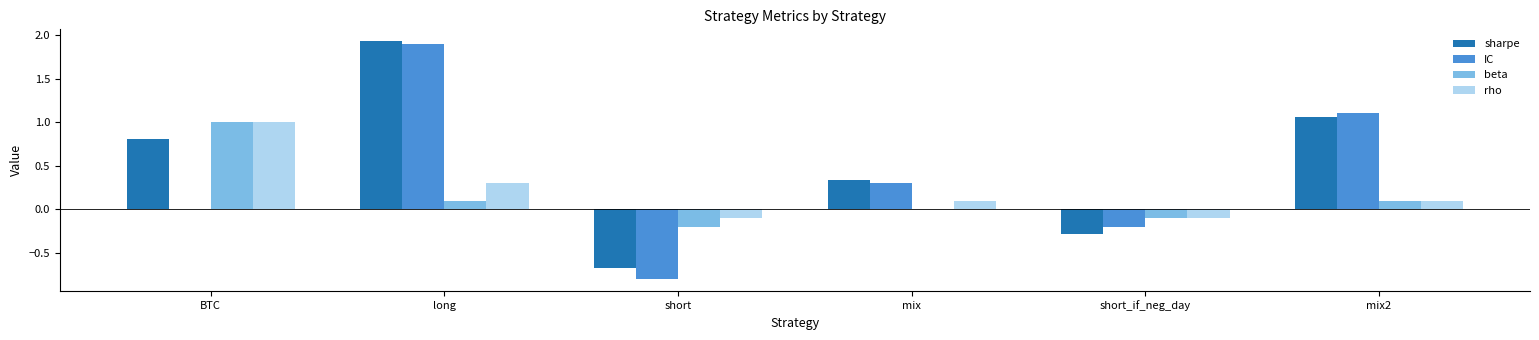

What is the sum of all IC values?

2.3